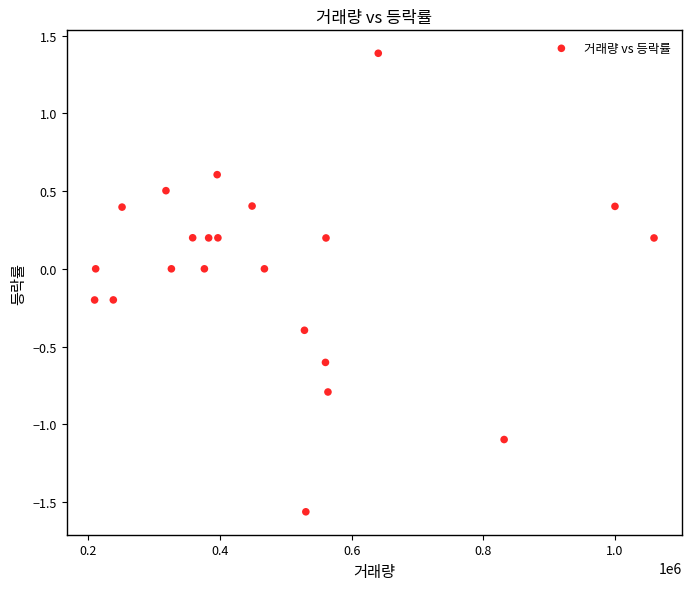

What is the range of Y values (max minus min)?

2.9